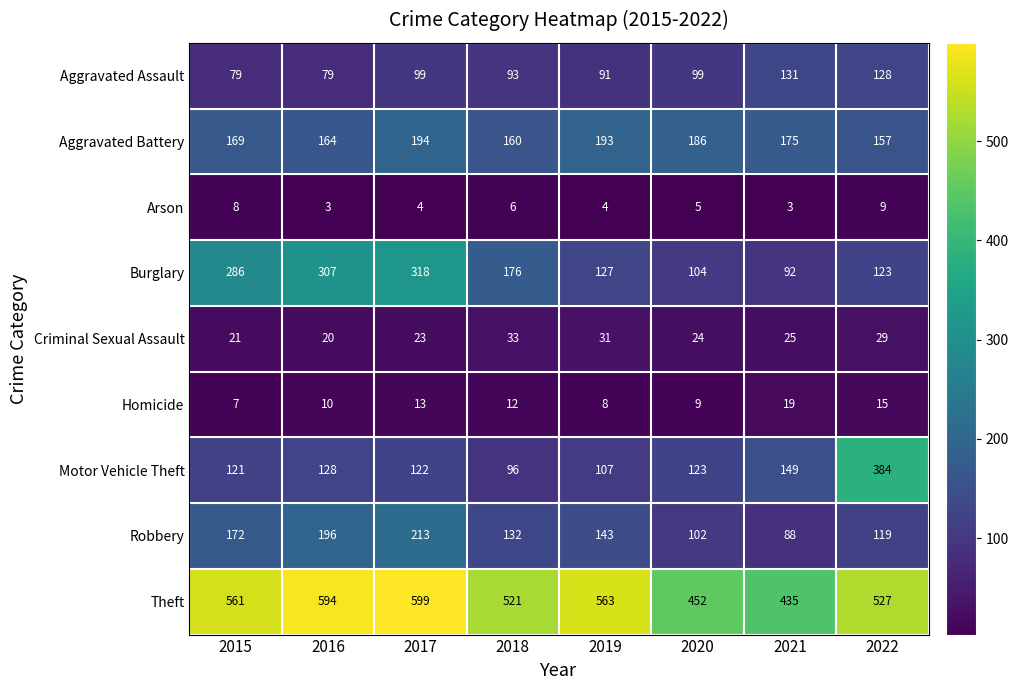

How many distinct data groups are displayed?

9